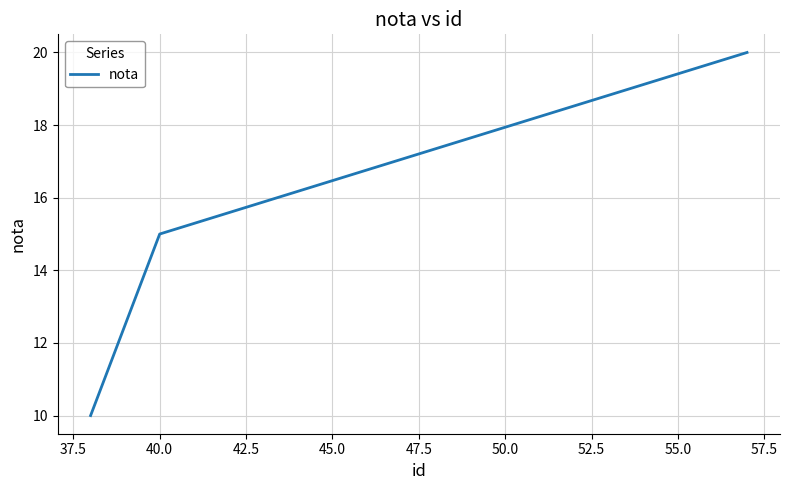

What is the difference between the second highest and minimum values?

5